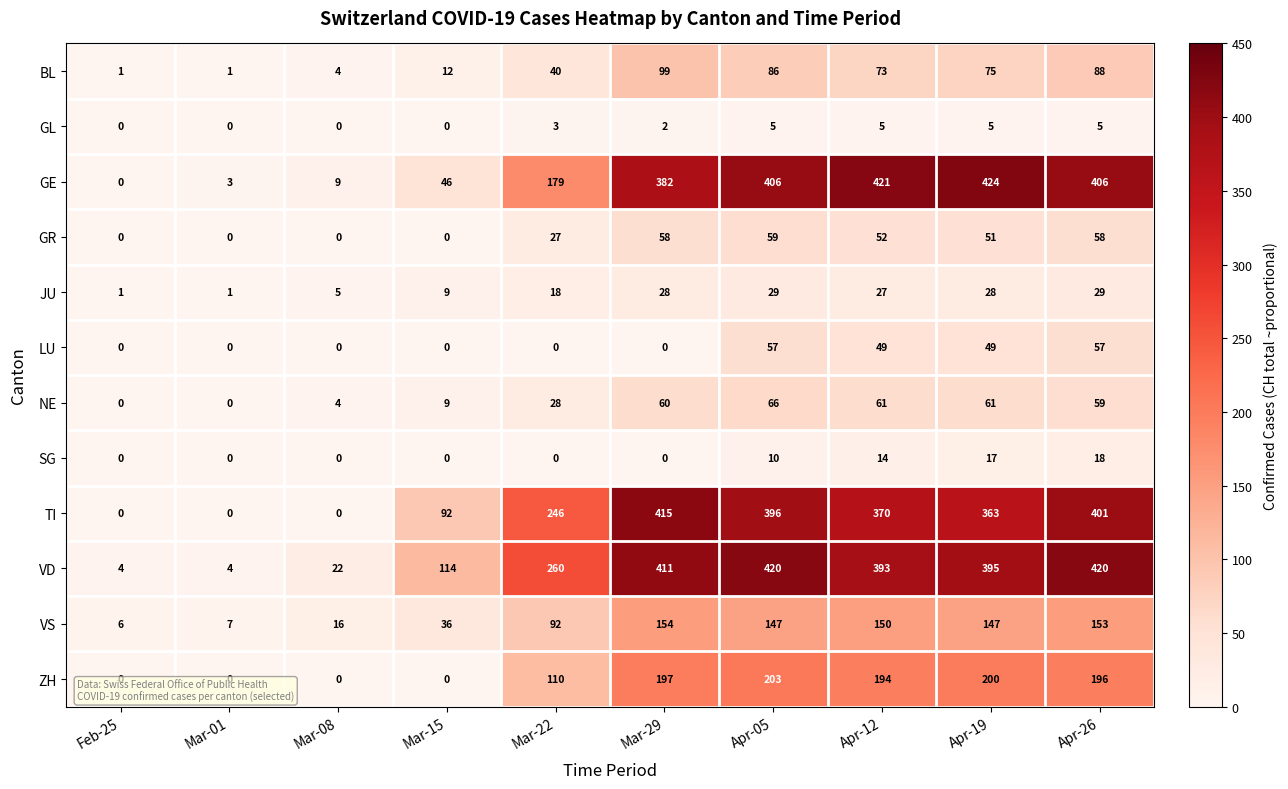

What is the difference between the ZH values at Apr-19 and Apr-05?

3